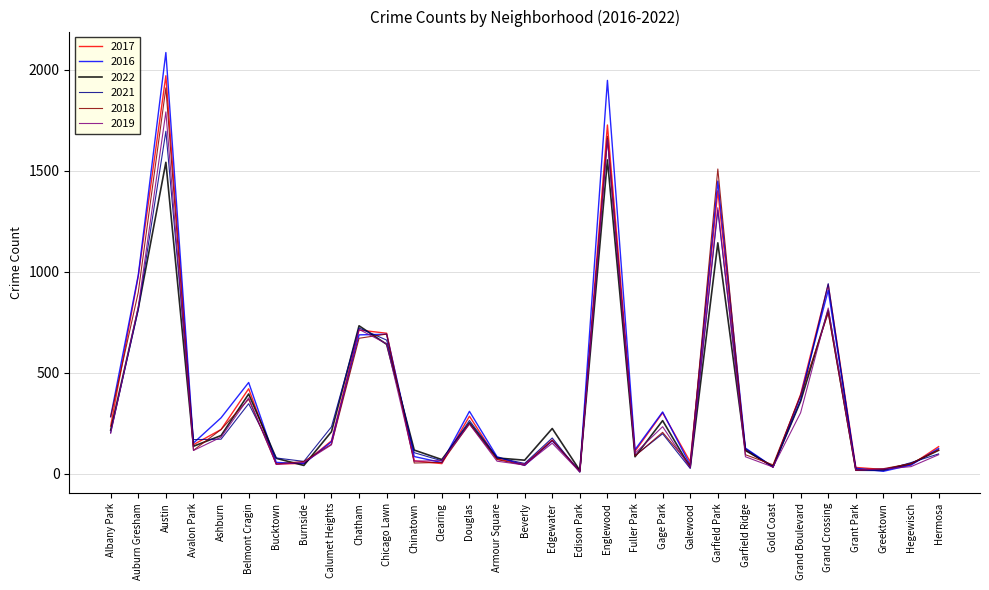

Where does the 2021 series first go above 168?

Albany Park